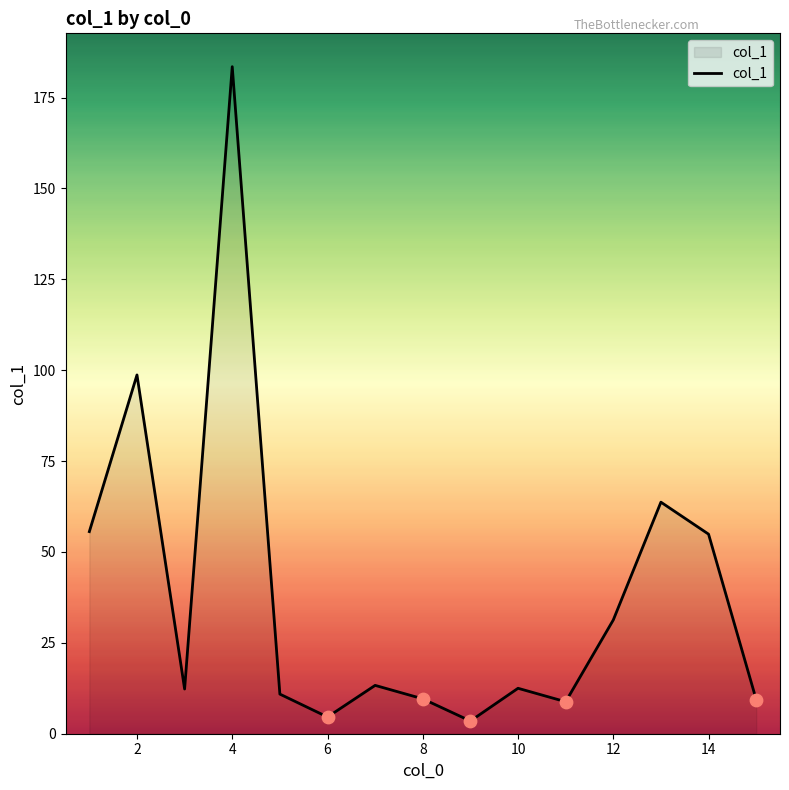

What is the maximum value shown in the chart?

183.5